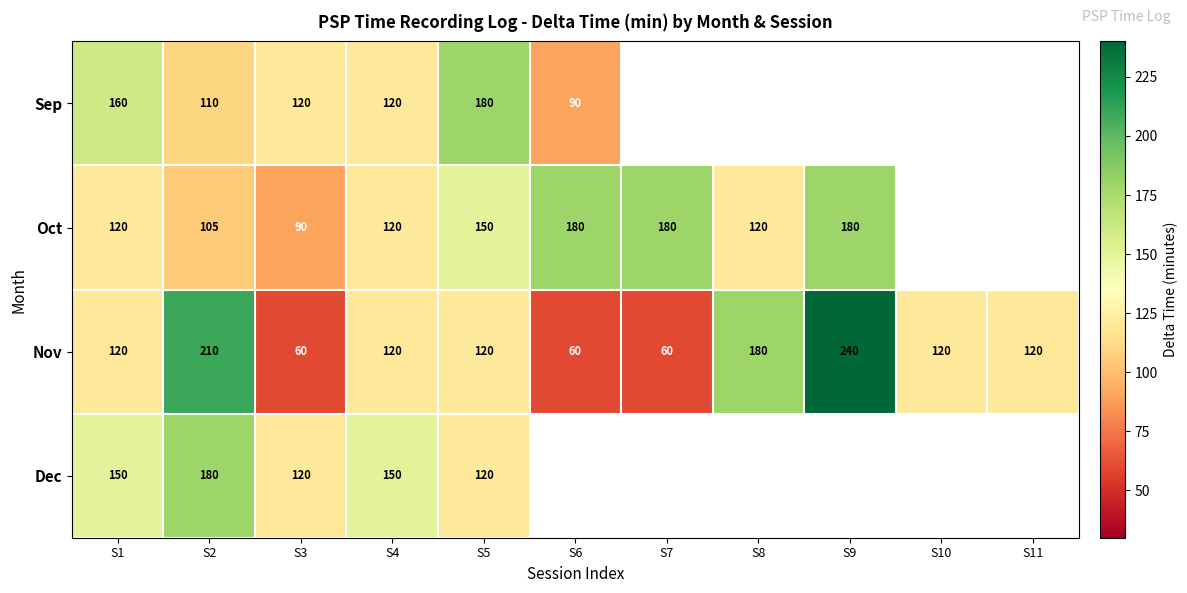

What is the difference between the highest and lowest values at S1?

40